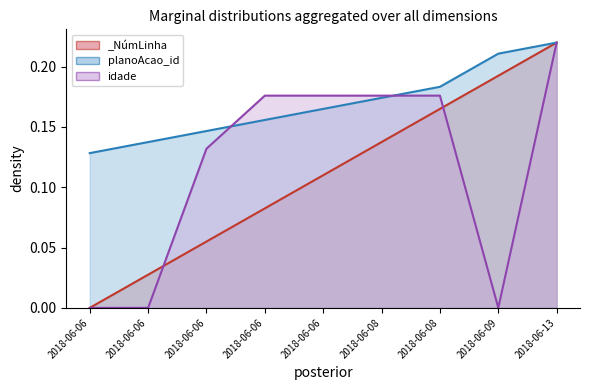

At which label is planoAcao_id (line) closest to 0?

2018-06-06